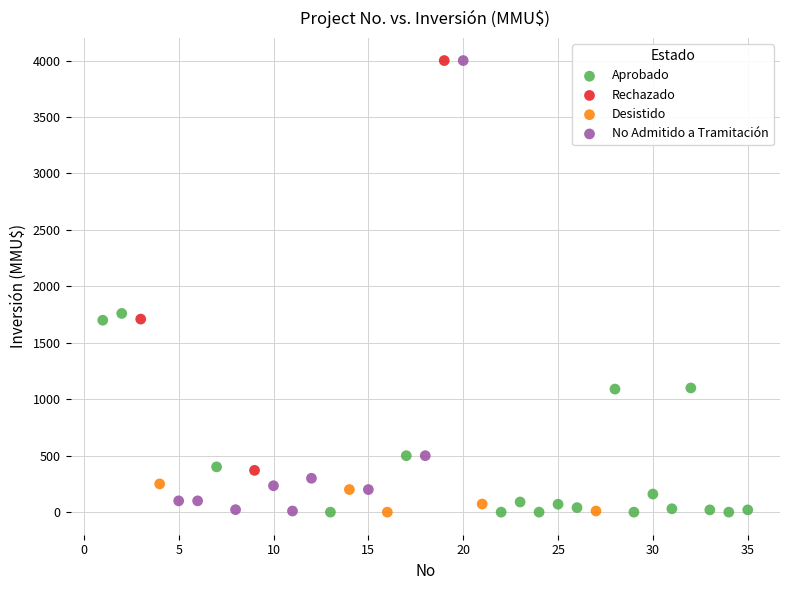

Which series has the widest spread of Y values?

No Admitido a Tramitación